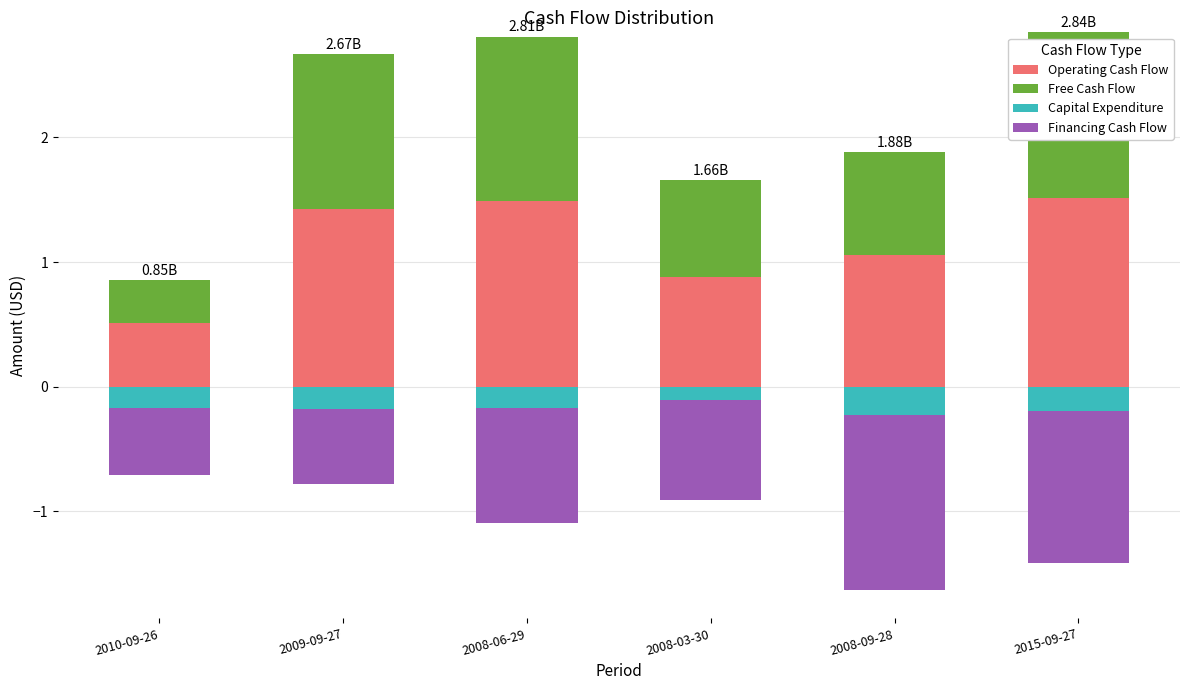

What is the total value across all series at 2008-06-29?

2.8